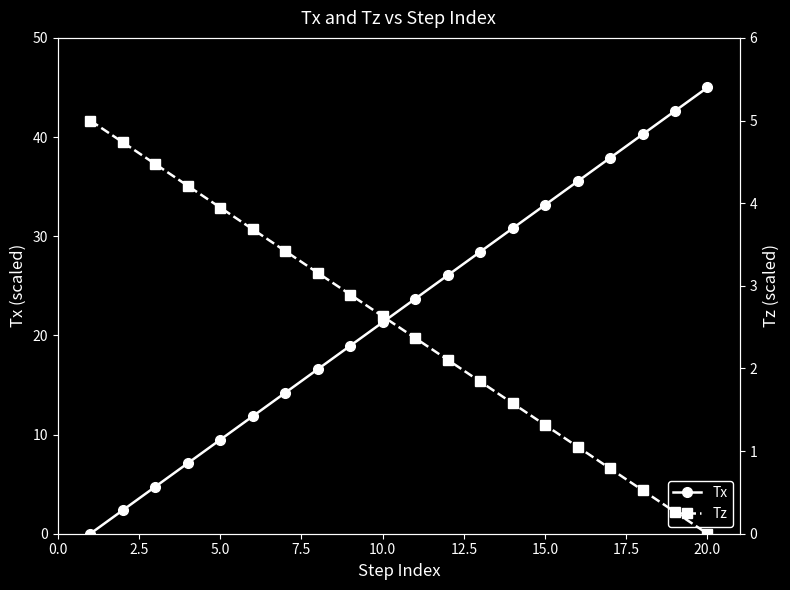

What are all the series names shown in the legend?

Tx, Tz